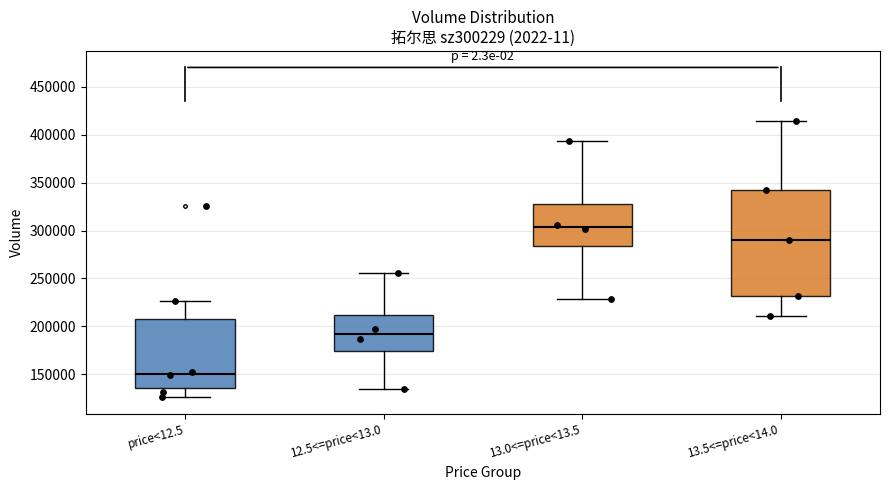

Which box has the highest median line?

13.0<=price<13.5